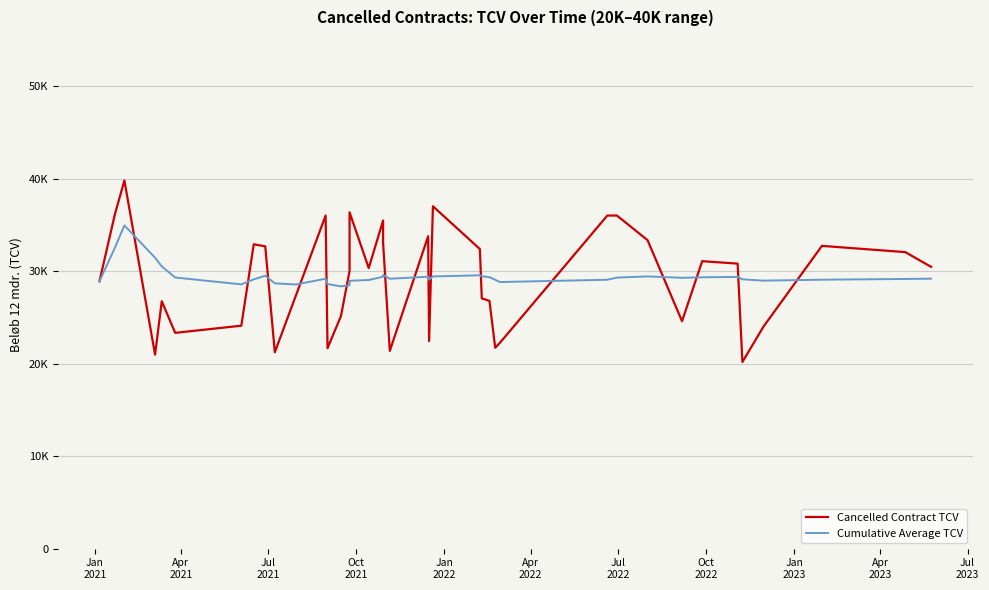

Which series has the largest range (max minus min)?

Cancelled Contract TCV